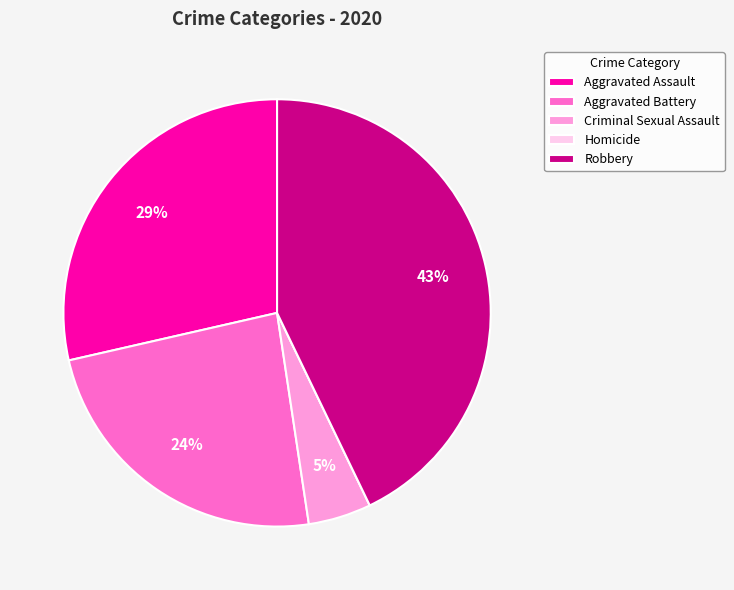

Which category has the biggest portion of the pie?

Robbery